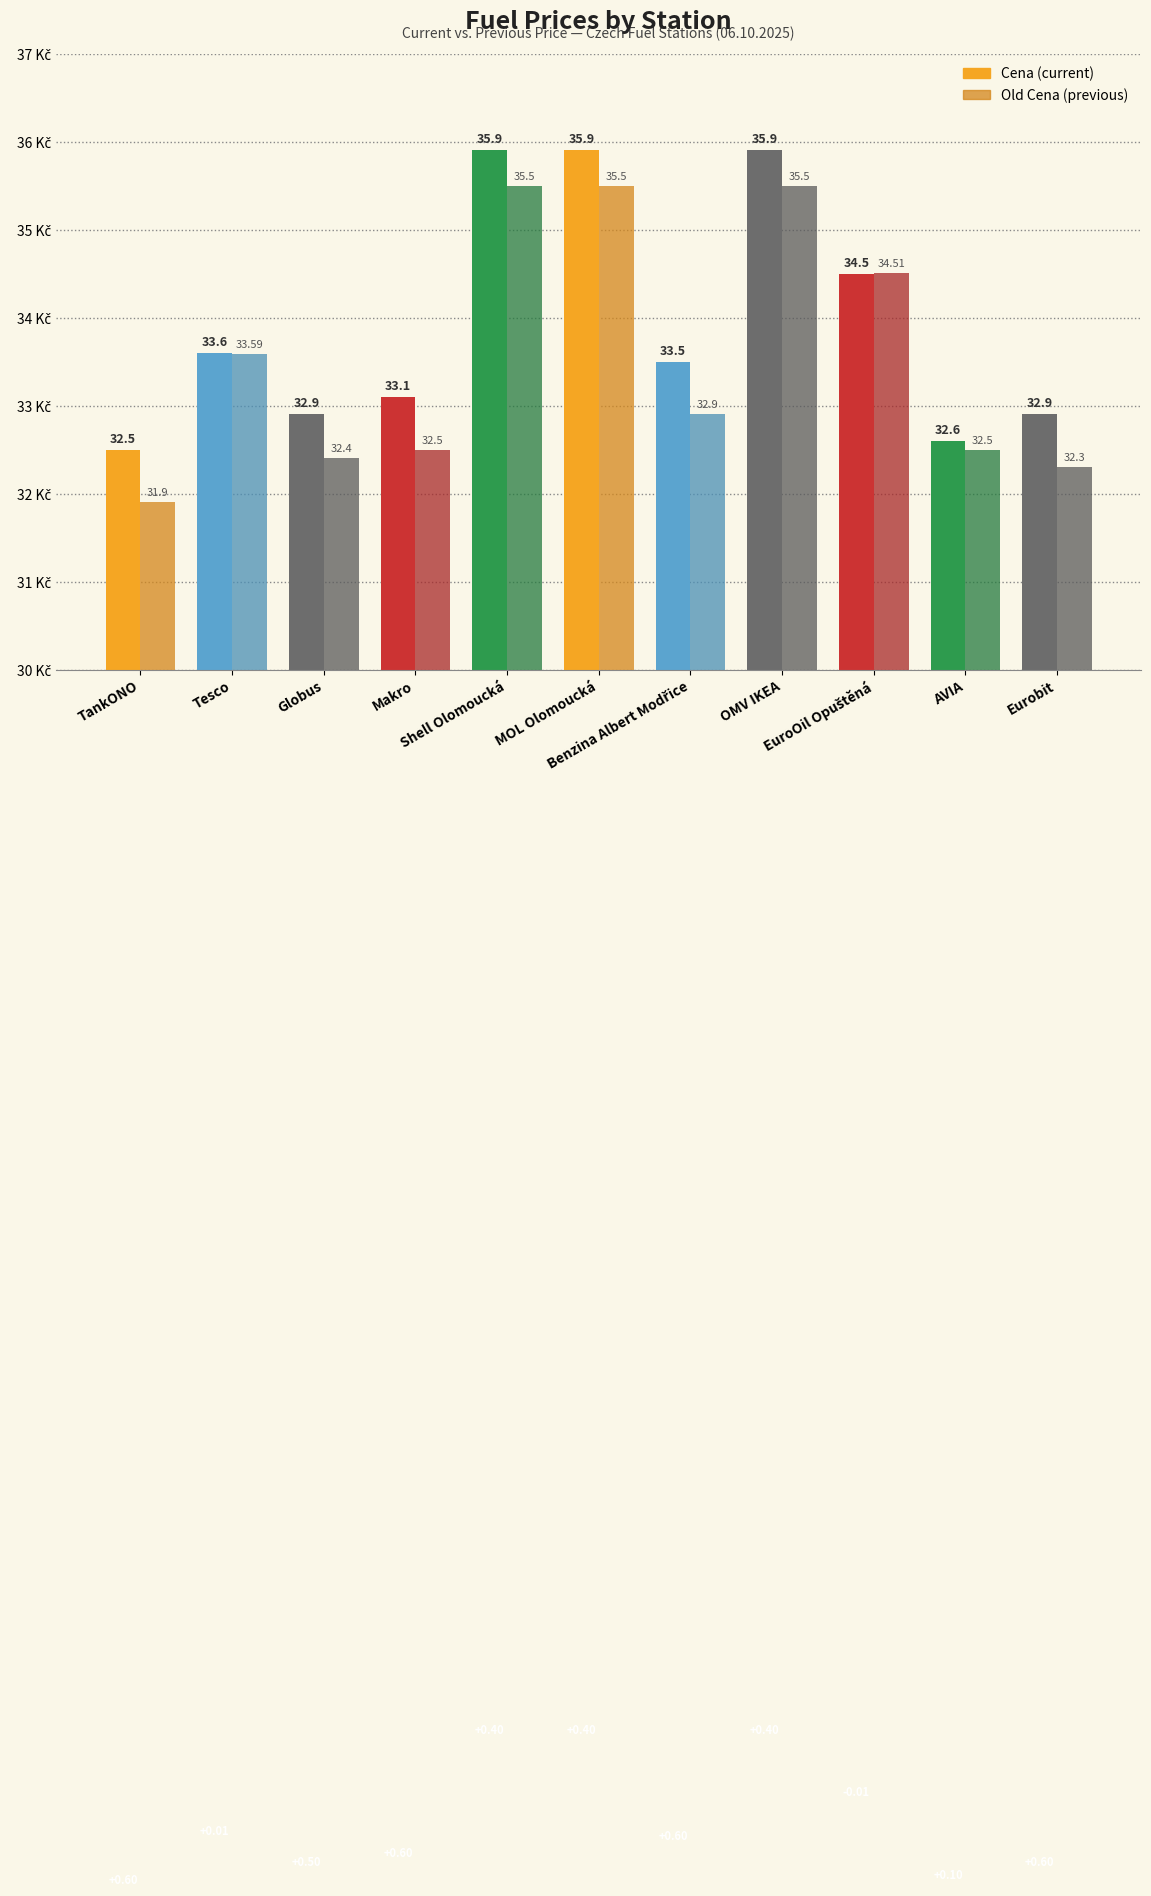

Does the chart contain any negative values?

No